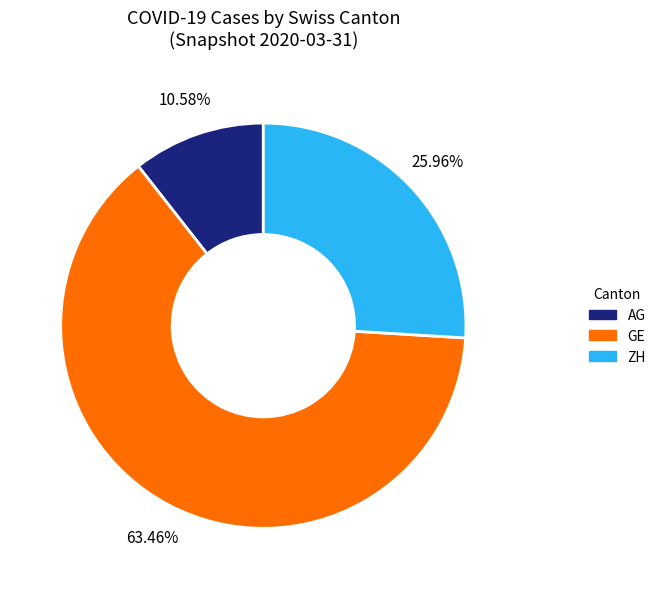

What percentage is the AG slice, to the nearest percent?

11%